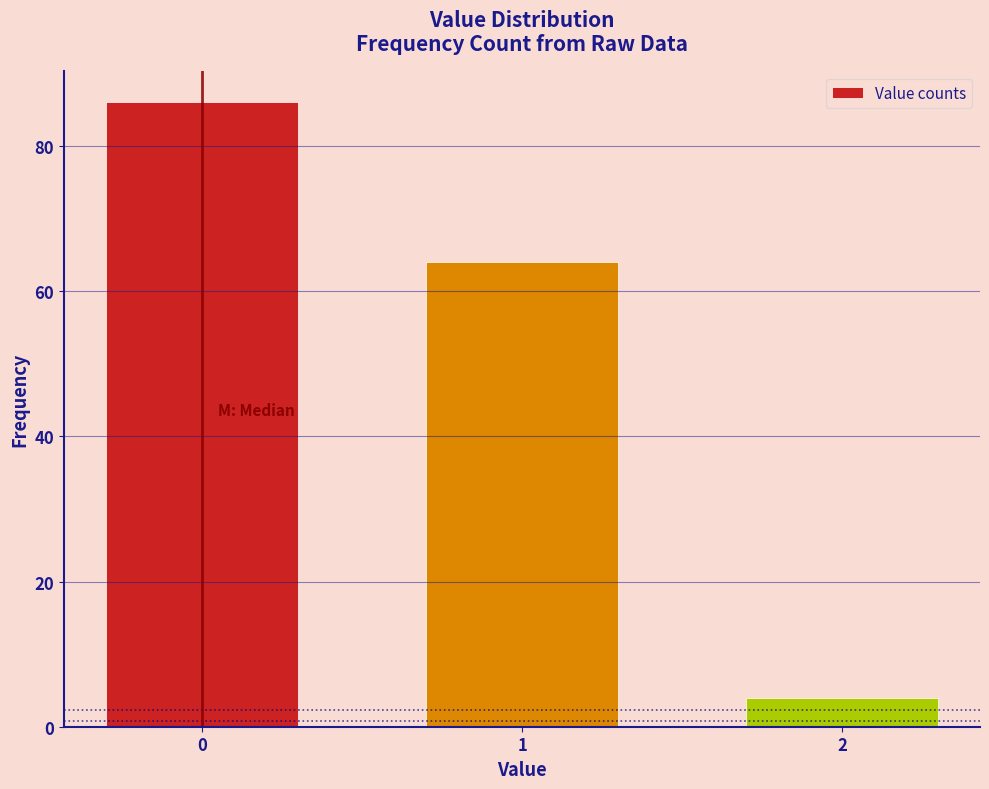

Reading left to right, extract all data points from this chart.

0=86	1=64	2=4